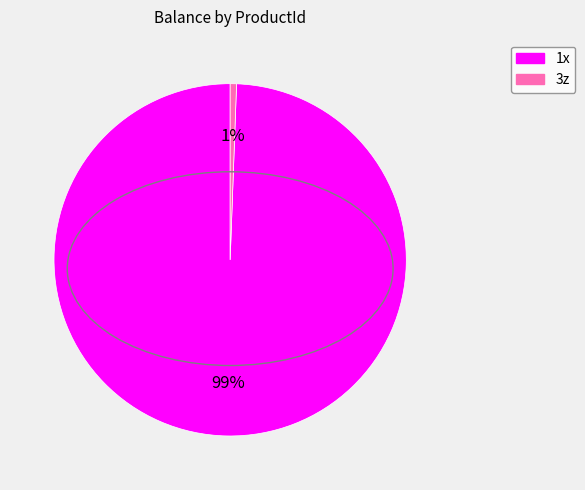

Is it true that 1x is 93% of the pie?

False